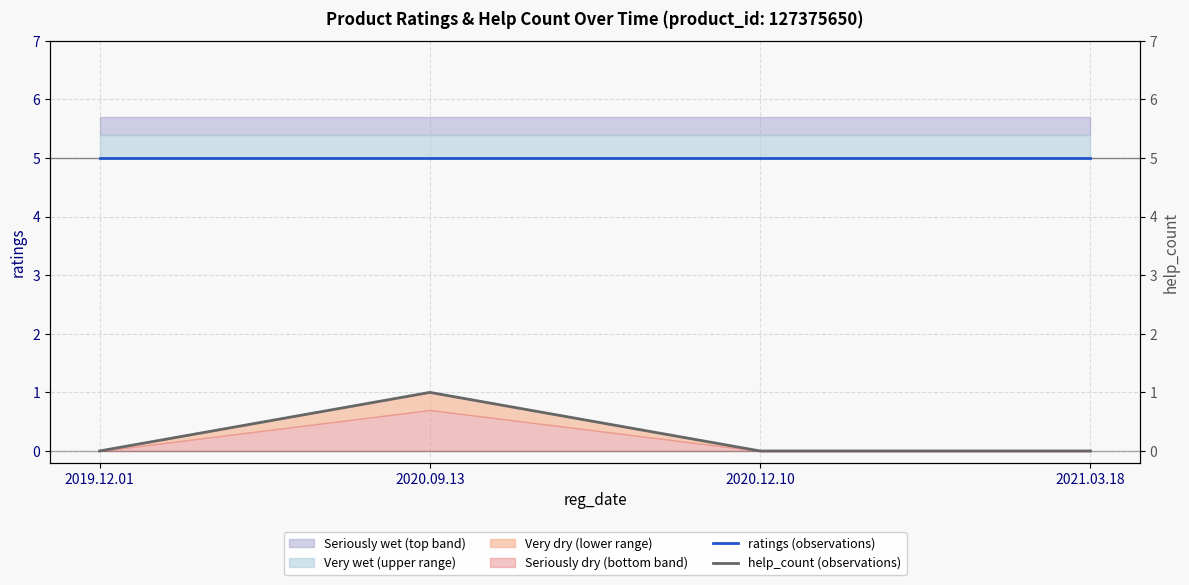

What is the label of the 3rd point from the right?

2020.09.13